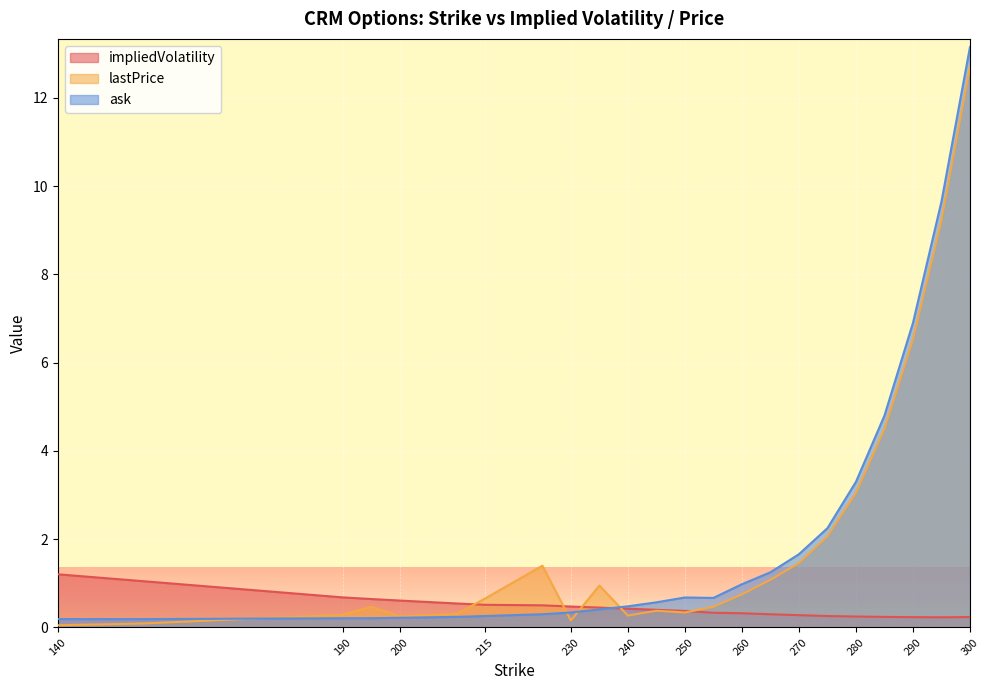

Where is impliedVolatility nearest to the value 0?

295